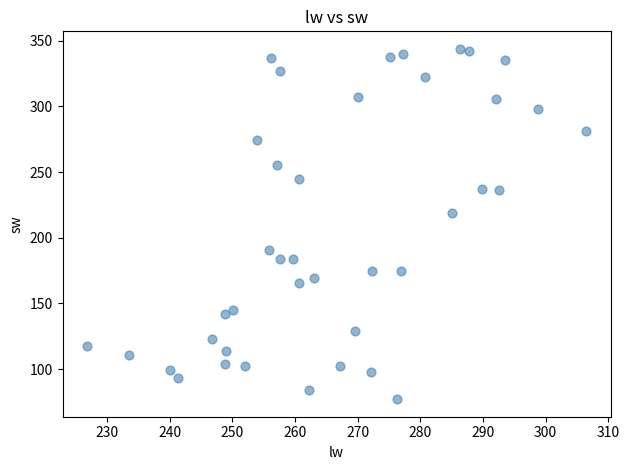

What is the range of Y values (max minus min)?

266.6